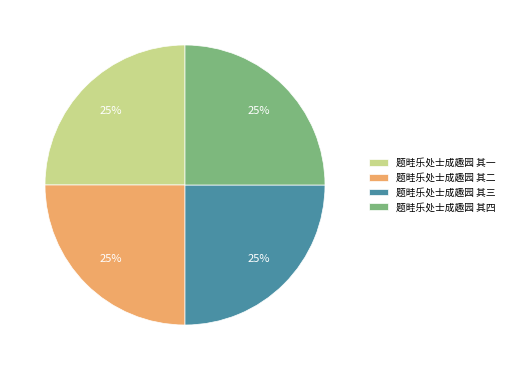

True or false: 题畦乐处士成趣园 其三 accounts for 30% of the total.

False